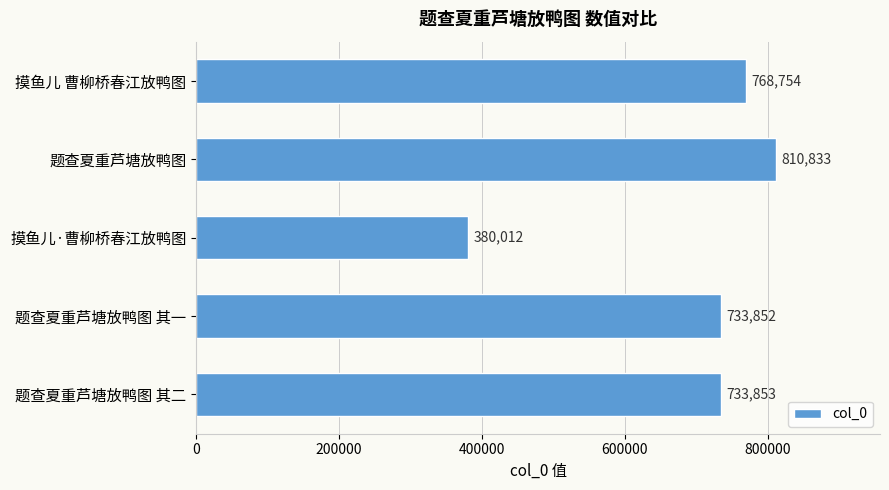

Where is the data nearest to the value 595422?

题查夏重芦塘放鸭图 其一